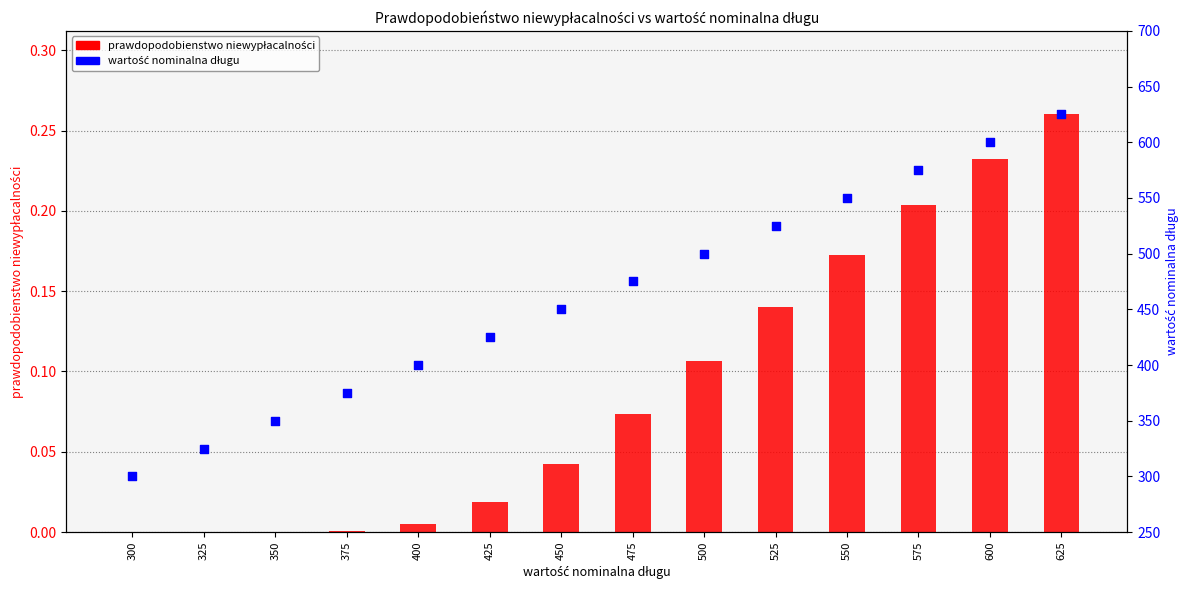

What are all the series names shown in the legend?

prawdopodobienstwo niewypłacalności, wartość nominalna długu